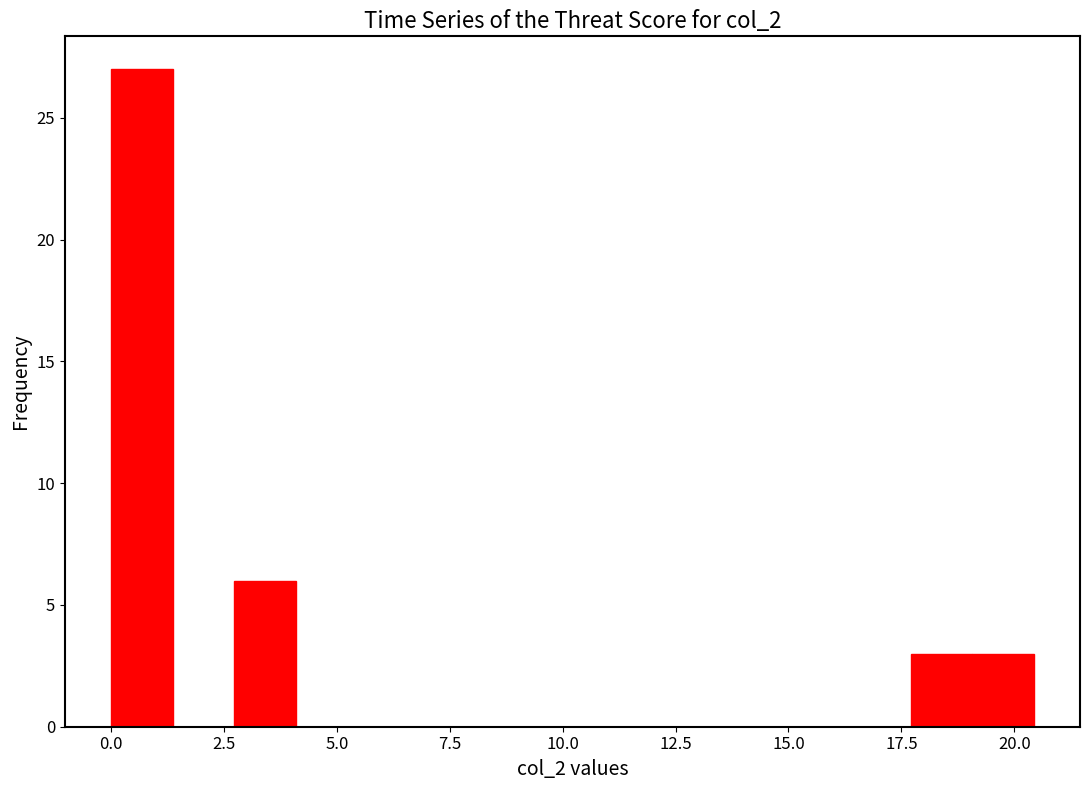

Read against the x-axis, roughly where is the centre of the tallest bar?

0.5